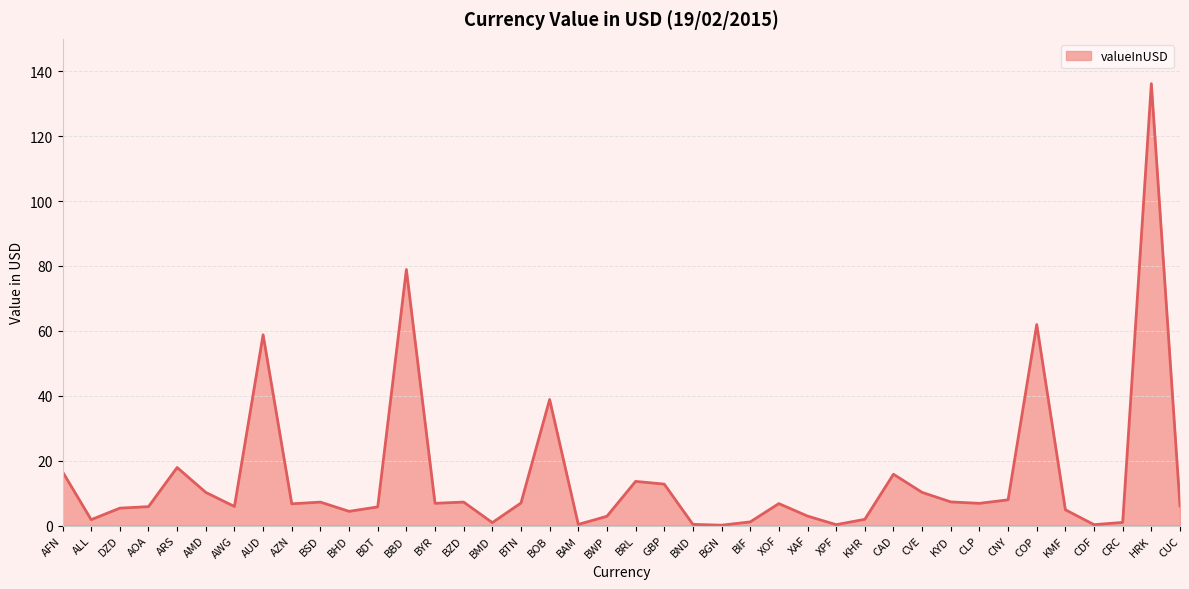

Does the chart display data point markers on the line(s)?

No